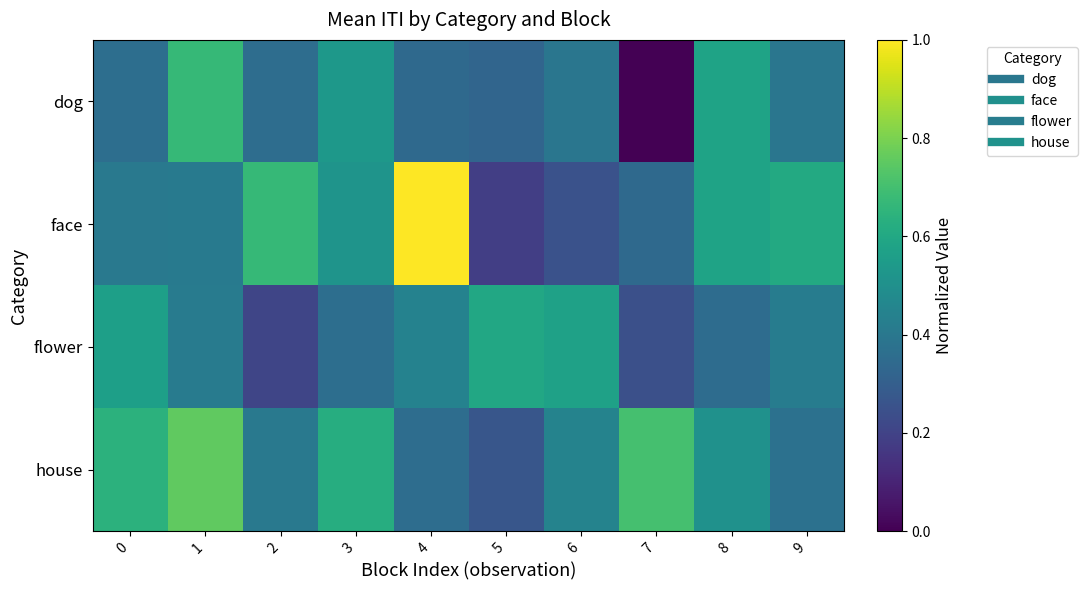

Reading left to right, transcribe all the data shown in this chart.

dog: 0=0.4	1=0.7	2=0.4	3=0.5	4=0.3	5=0.3	6=0.4	7=0.0	8=0.6	9=0.4
face: 0=0.4	1=0.4	2=0.7	3=0.5	4=1.0	5=0.2	6=0.3	7=0.3	8=0.6	9=0.6
flower: 0=0.6	1=0.4	2=0.2	3=0.4	4=0.4	5=0.6	6=0.6	7=0.2	8=0.4	9=0.4
house: 0=0.6	1=0.8	2=0.4	3=0.6	4=0.4	5=0.3	6=0.4	7=0.7	8=0.5	9=0.4